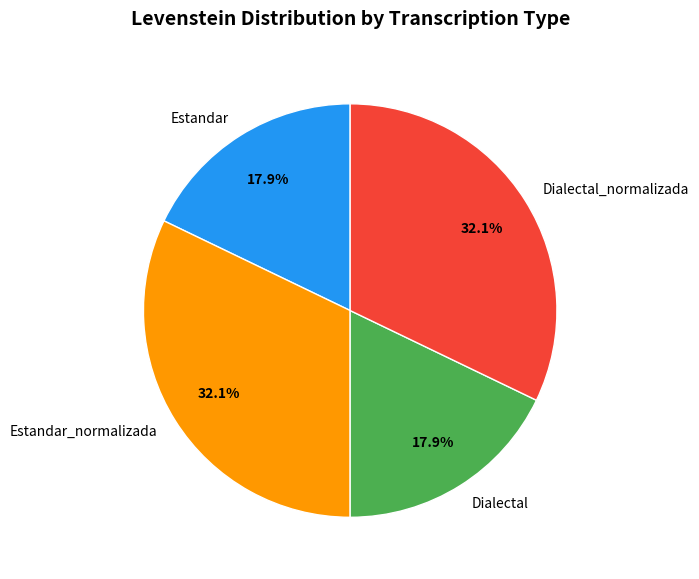

How many slices are in this pie chart?

4